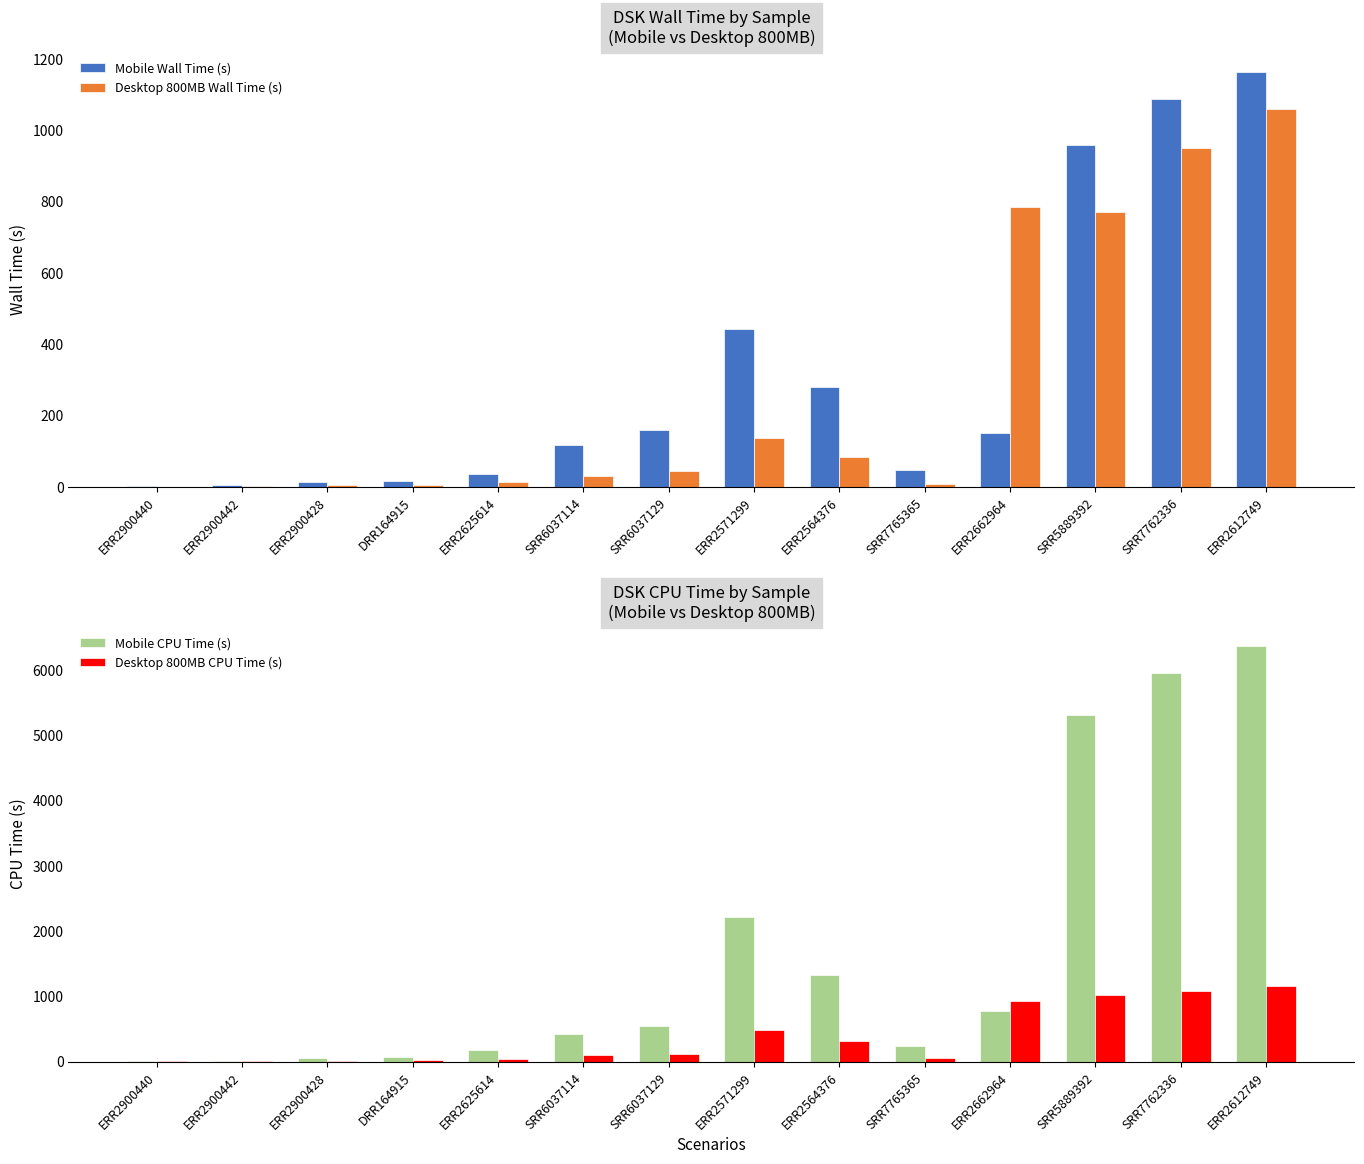

Is it true that Mobile CPU Time (s) equals 1740.3 at SRR7762336?

False